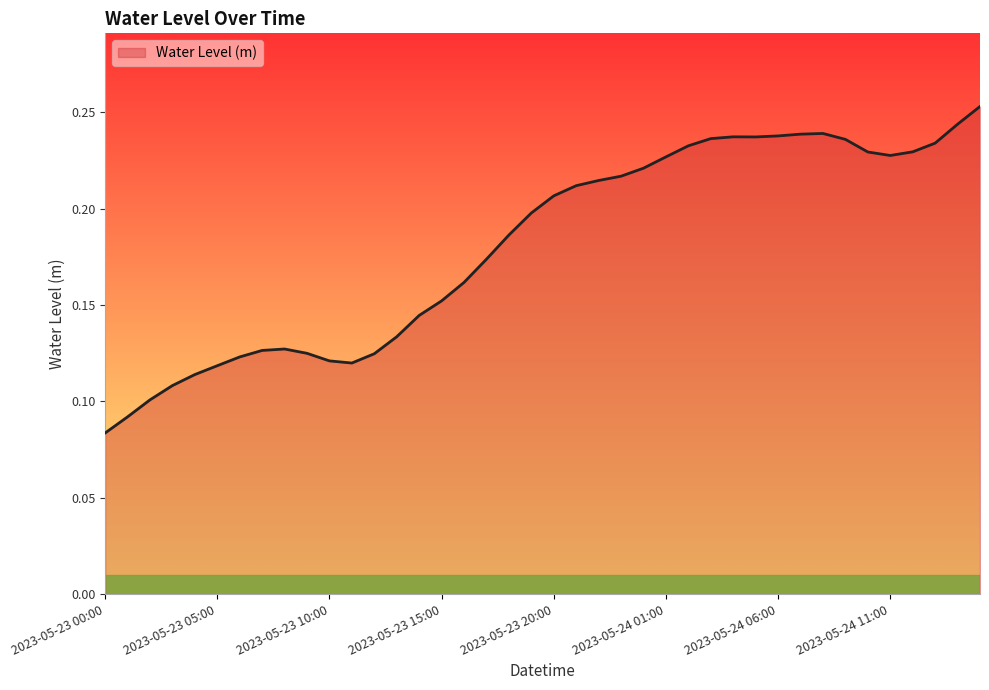

Is this an area chart (filled region under the line)?

Yes